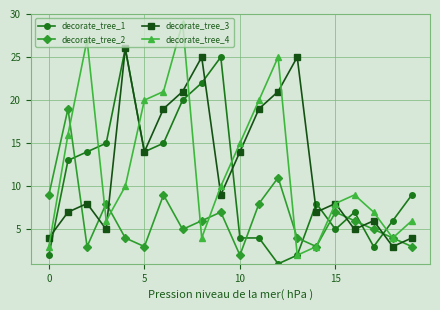

After their last crossing, which series has the higher values: decorate_tree_2 or decorate_tree_1?

decorate_tree_1